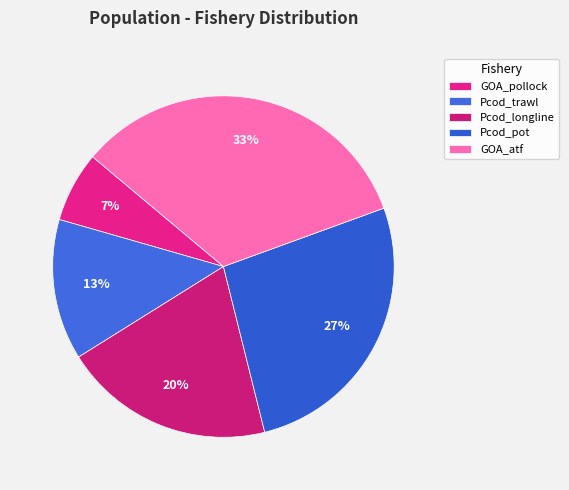

Is there any slice that represents more than half of the pie?

No